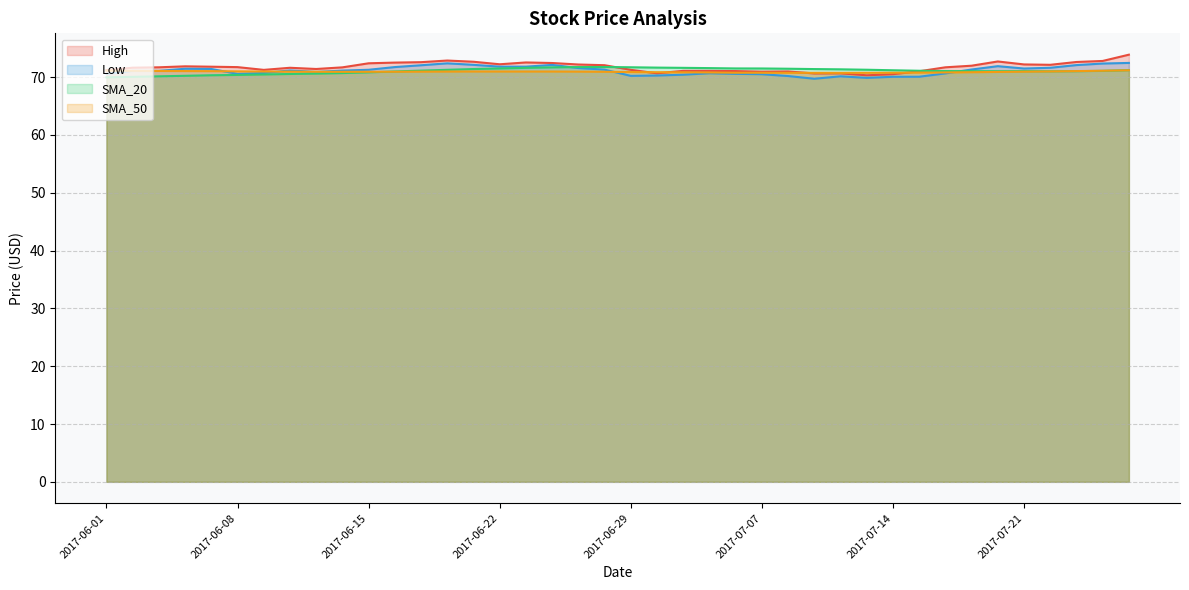

At how many categories does at least one series exceed 70?

40